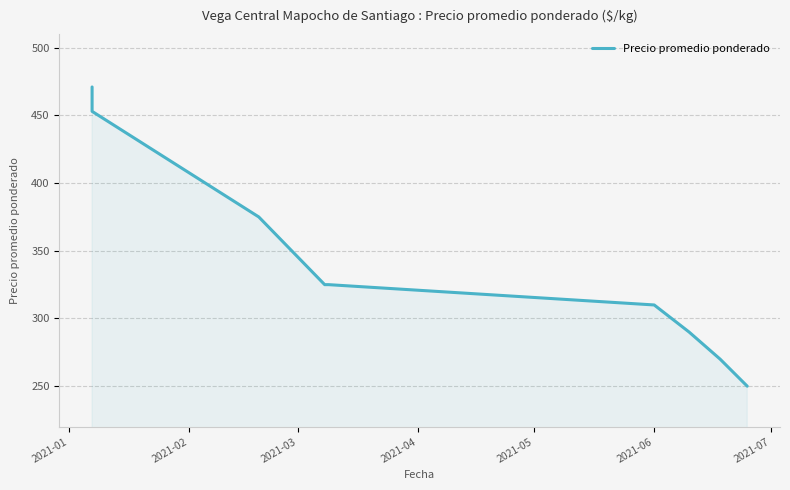

What is the smallest value displayed?

250